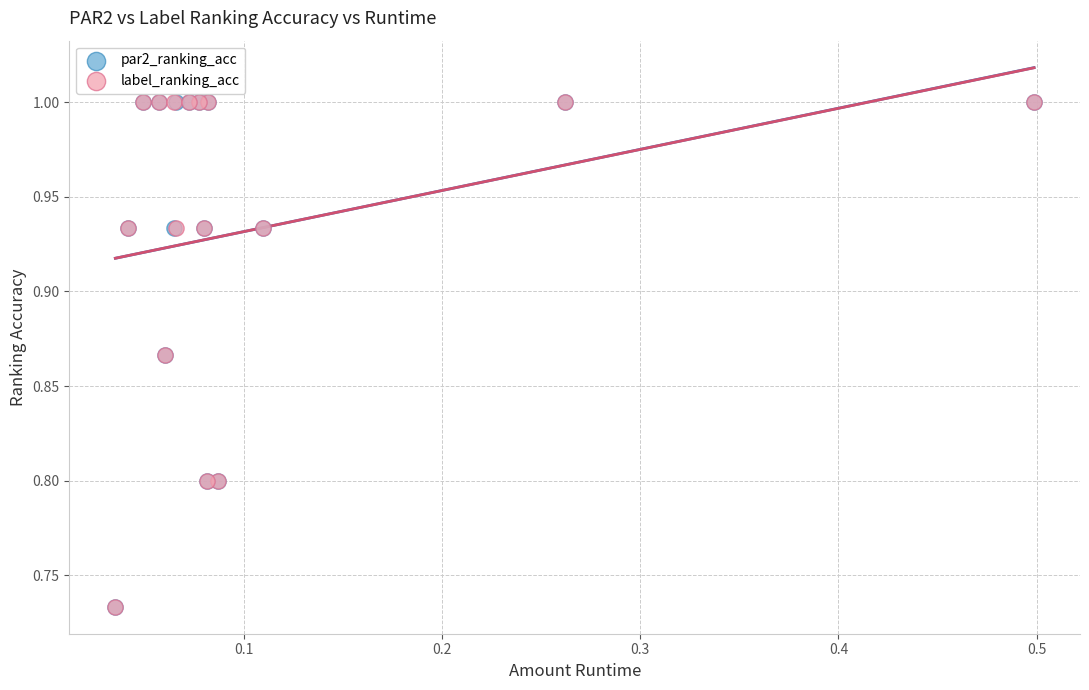

What are all the series names shown in the legend?

par2_ranking_acc, label_ranking_acc